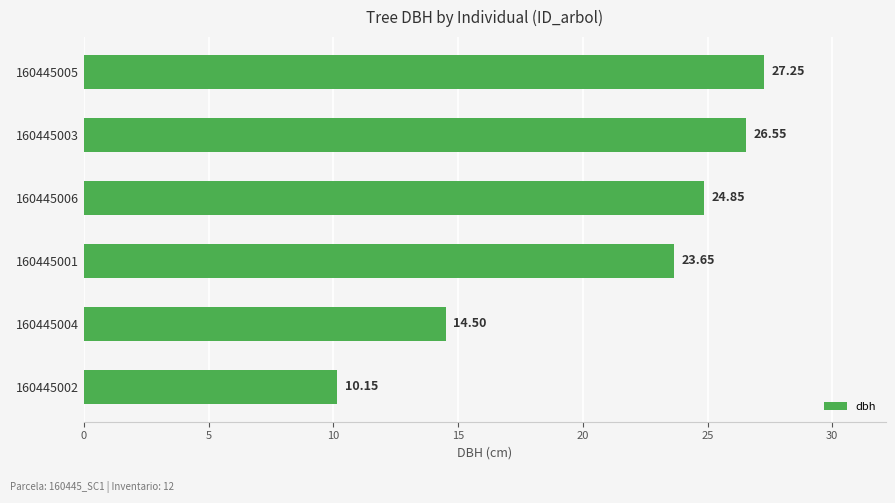

Approximately how many times larger is the value at 160445001 compared to 160445005?

0.9